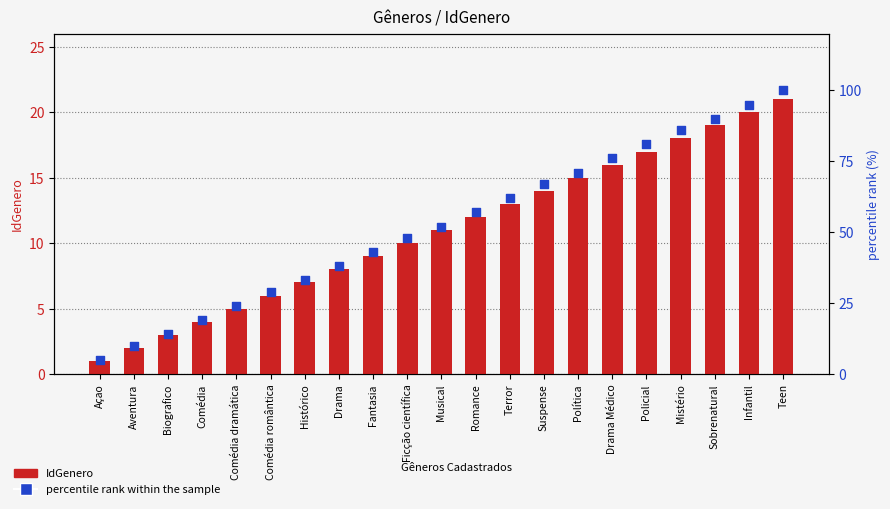

What is the total value across all series at Suspense?

81